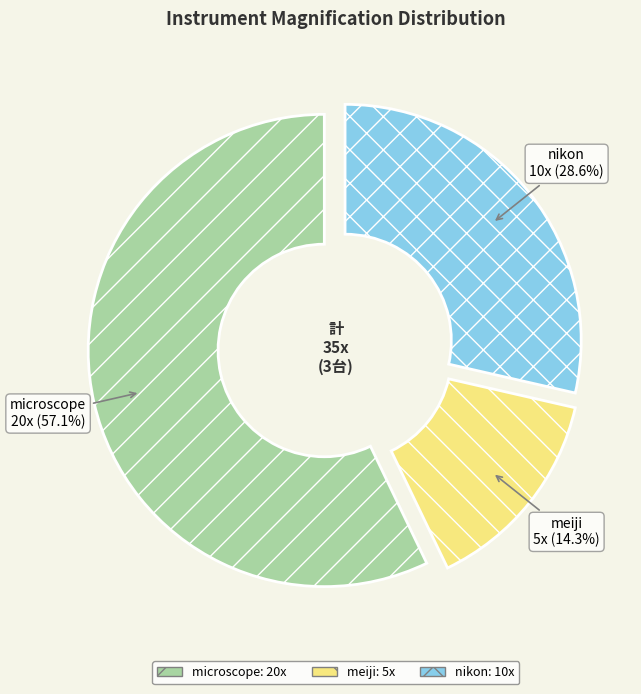

Does any single category account for the majority?

Yes